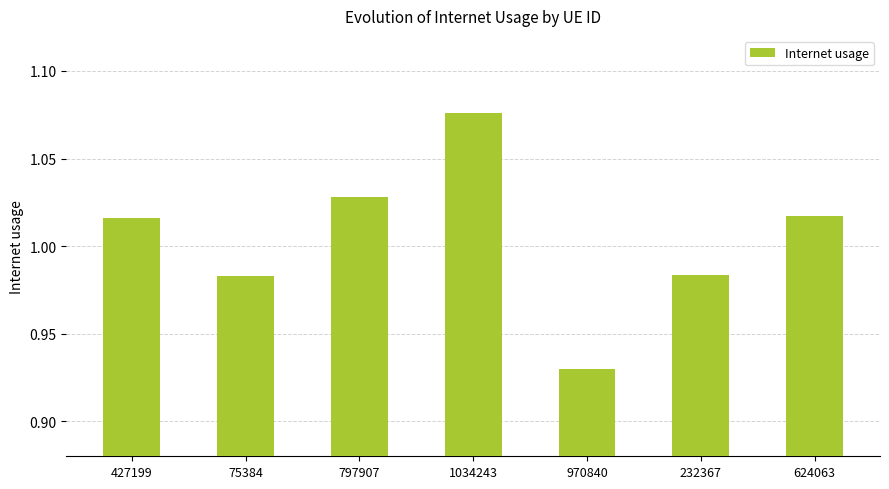

How many distinct data groups are displayed?

1